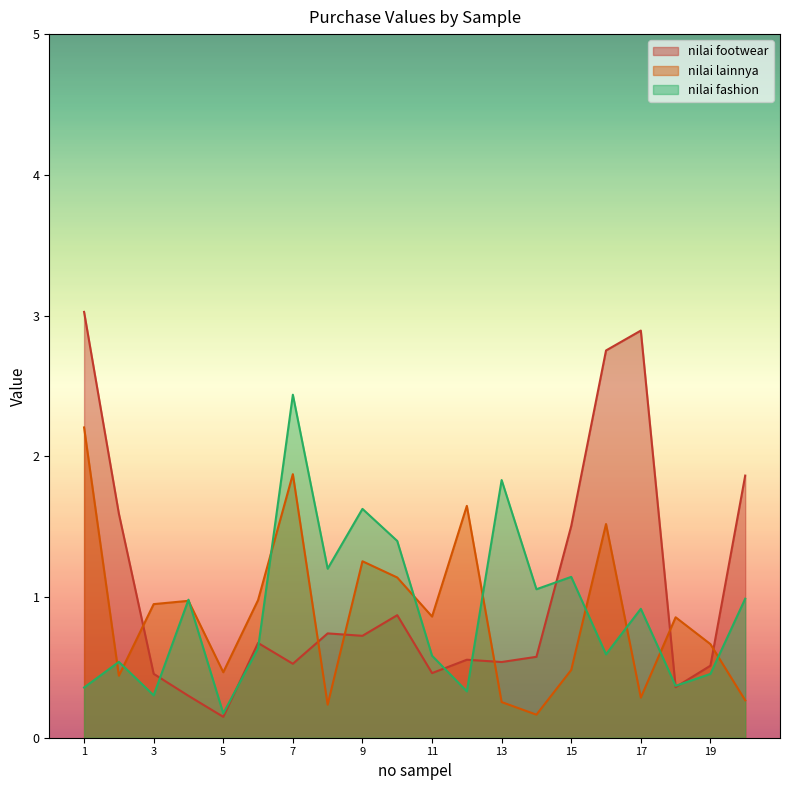

Reading left to right, what are all the values shown in this chart?

nilai footwear: 1=3.0	2=1.6	3=0.5	4=0.3	5=0.1	6=0.7	7=0.5	8=0.7	9=0.7	10=0.9	11=0.5	12=0.6	13=0.5	14=0.6	15=1.5	16=2.8	17=2.9	18=0.4	19=0.5	20=1.9
nilai lainnya: 1=2.2	2=0.4	3=0.9	4=1.0	5=0.5	6=1.0	7=1.9	8=0.2	9=1.3	10=1.1	11=0.9	12=1.6	13=0.3	14=0.2	15=0.5	16=1.5	17=0.3	18=0.9	19=0.7	20=0.3
nilai fashion: 1=0.4	2=0.5	3=0.3	4=1.0	5=0.2	6=0.6	7=2.4	8=1.2	9=1.6	10=1.4	11=0.6	12=0.3	13=1.8	14=1.1	15=1.1	16=0.6	17=0.9	18=0.4	19=0.5	20=1.0